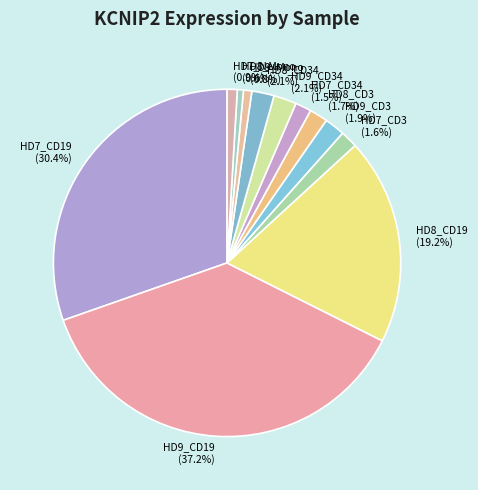

How many slices are in this pie chart?

12